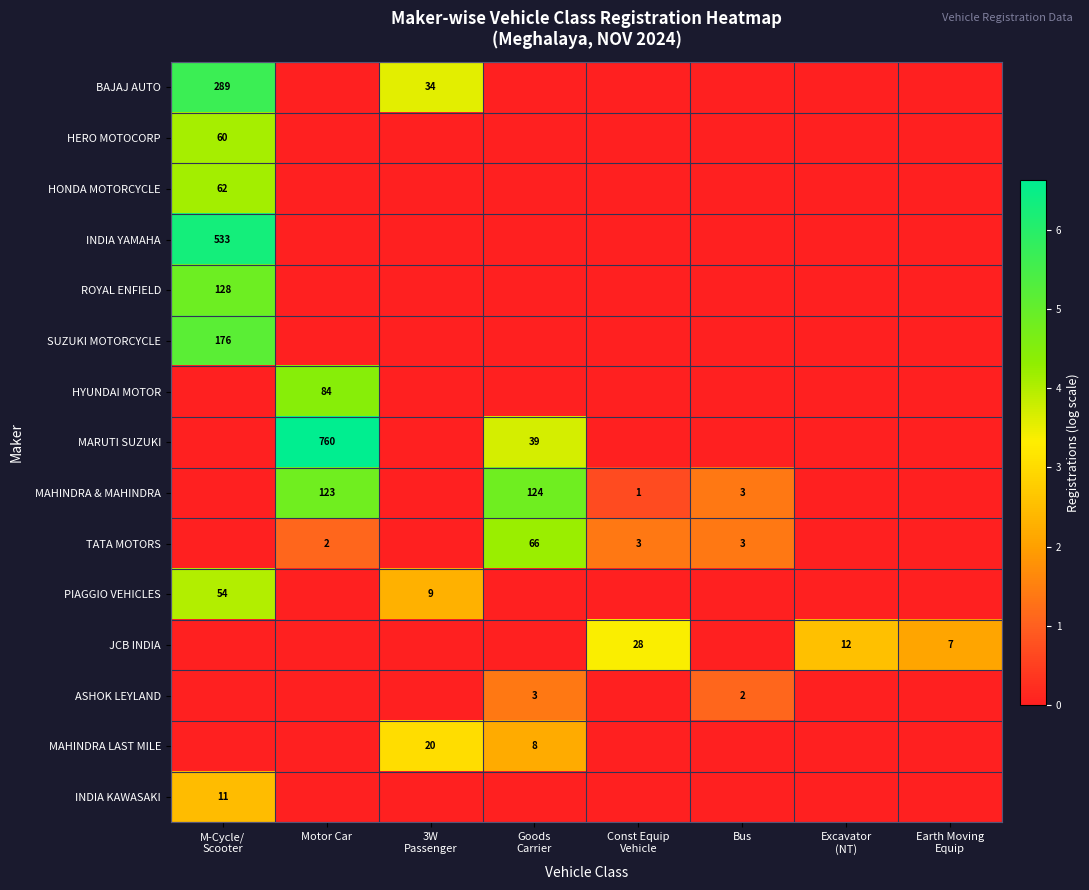

Rank the series at 3W Passenger from lowest to highest value.

HERO MOTOCORP, HONDA MOTORCYCLE, INDIA YAMAHA, ROYAL ENFIELD, SUZUKI MOTORCYCLE, HYUNDAI MOTOR, MARUTI SUZUKI, MAHINDRA & MAHINDRA, TATA MOTORS, JCB INDIA, ASHOK LEYLAND, INDIA KAWASAKI, PIAGGIO VEHICLES, MAHINDRA LAST MILE, BAJAJ AUTO